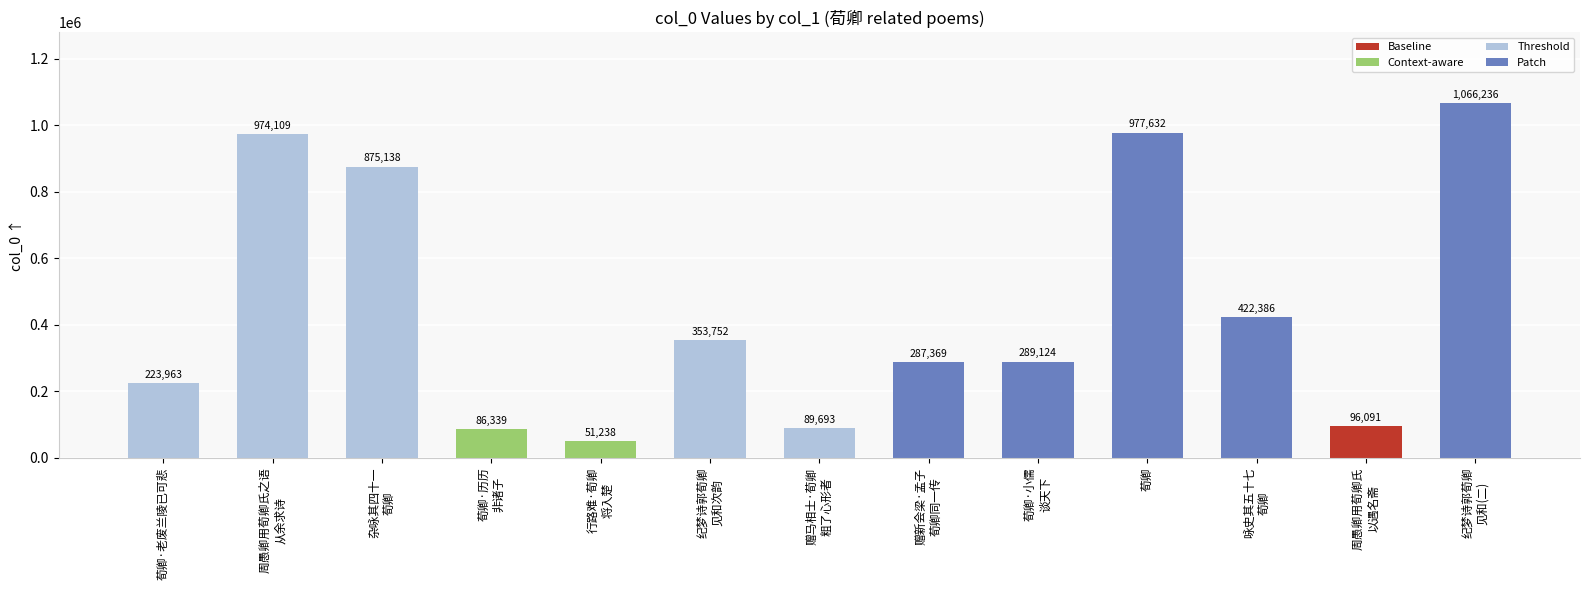

What is the greatest value displayed?

1066236